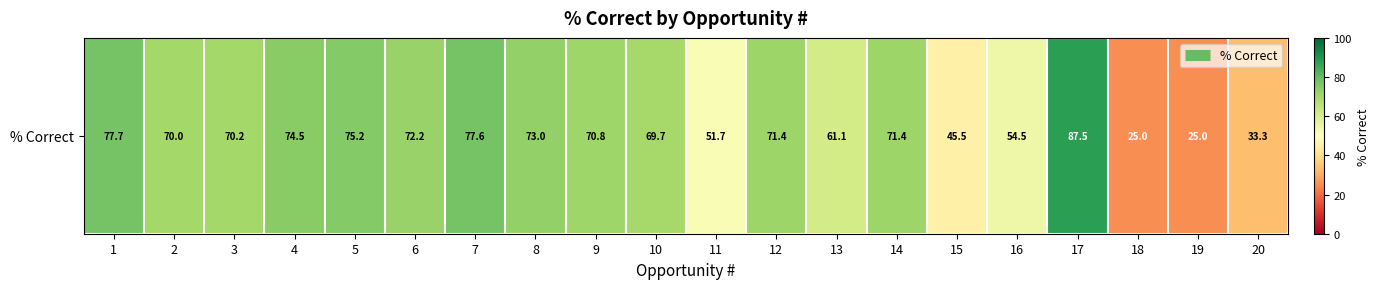

Count the number of values greater than 70.

11